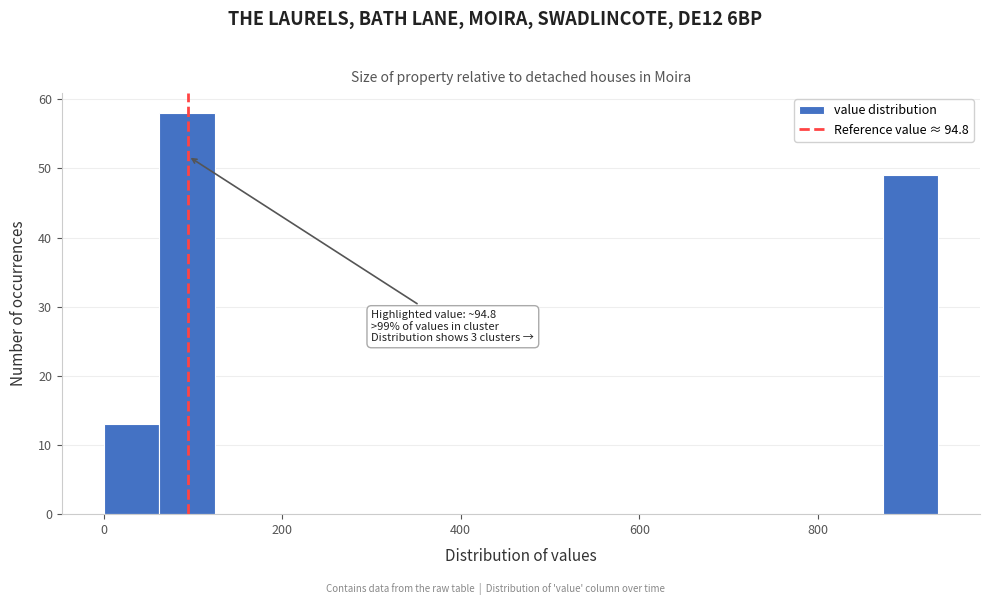

Around what value on the x-axis is the tallest bar? Give the approximate position of its centre, as read against the axis.

100